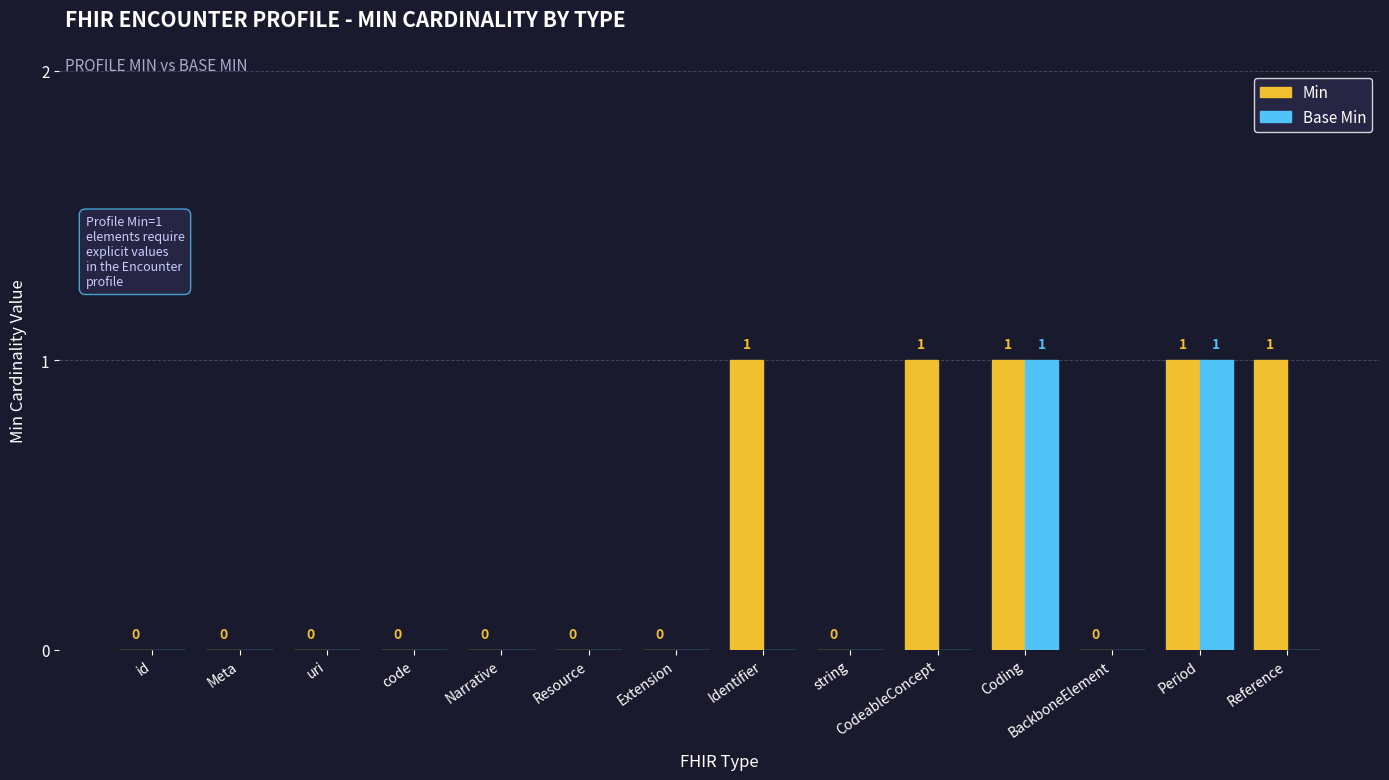

Does the chart contain stacked bars?

No